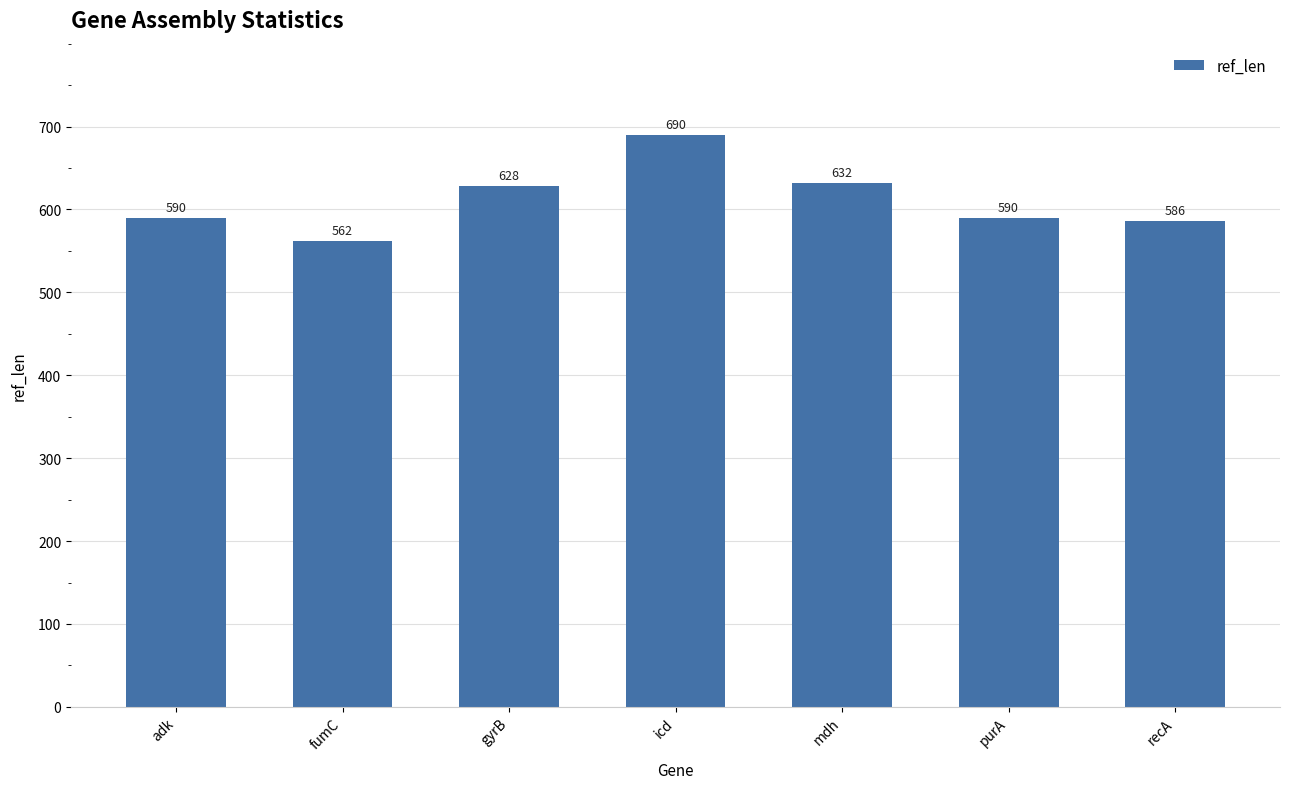

What position from the right is icd?

4